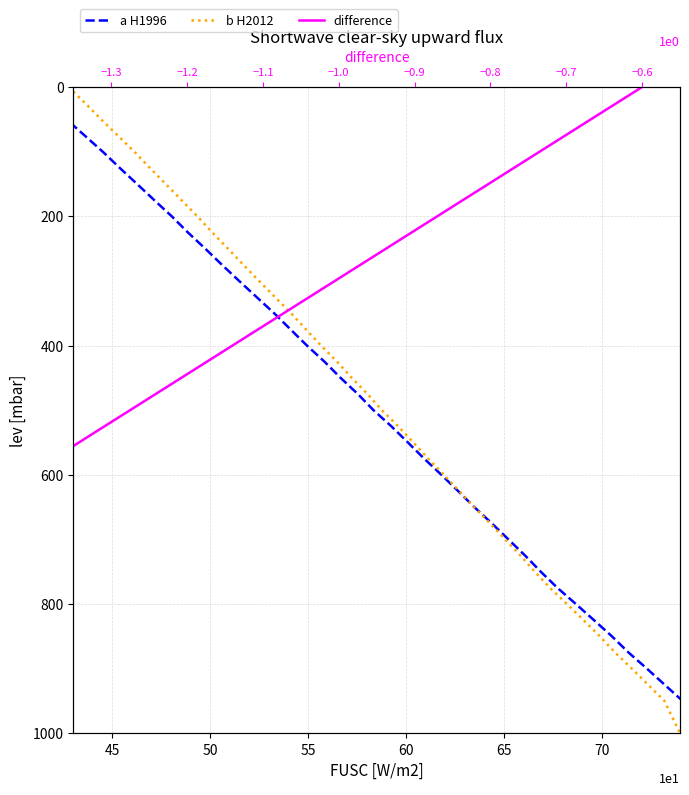

Which series has the widest spread of values?

a H1996